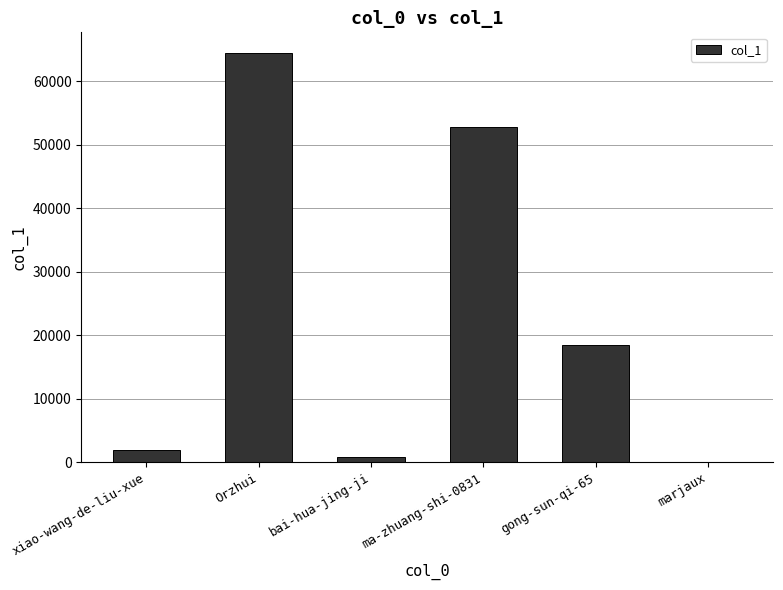

Reading left to right, what are all the values shown in this chart?

xiao-wang-de-liu-xue=1972	Orzhui=64496	bai-hua-jing-ji=875	ma-zhuang-shi-0831=52818	gong-sun-qi-65=18513	marjaux=5